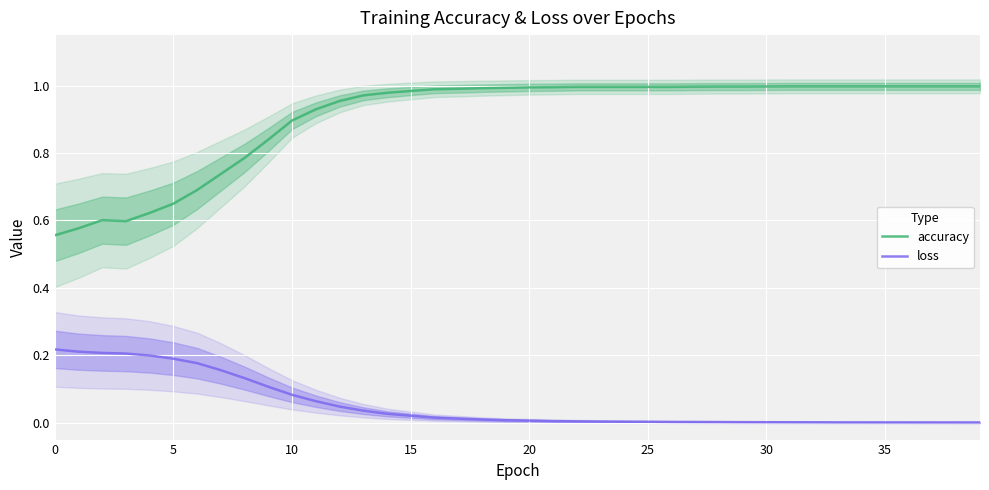

Rank the series by their maximum value, from lowest to highest.

loss, accuracy